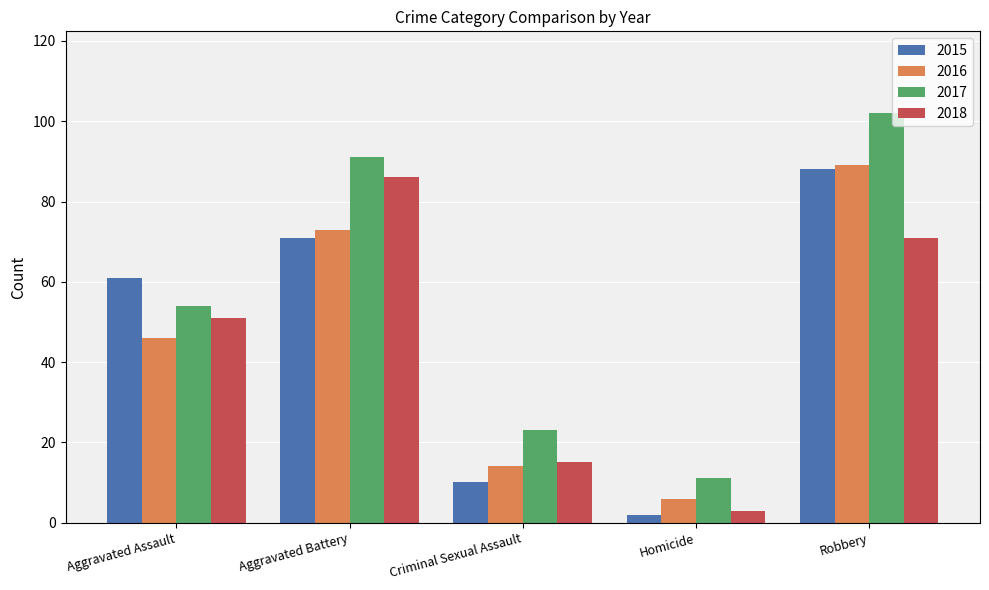

How many data points in 2018 are less than 51?

2